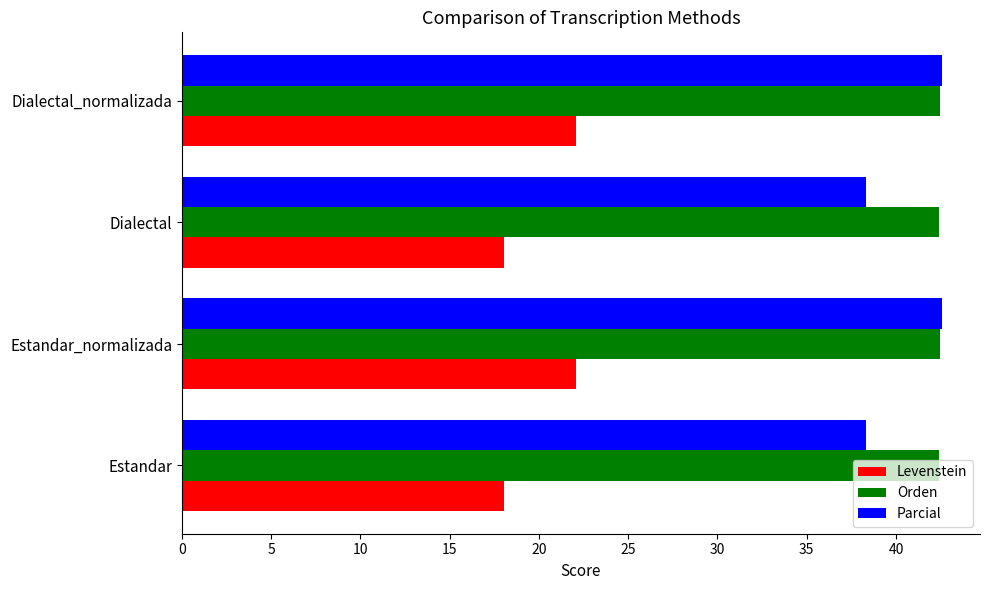

What are all the series names shown in the legend?

Levenstein, Orden, Parcial